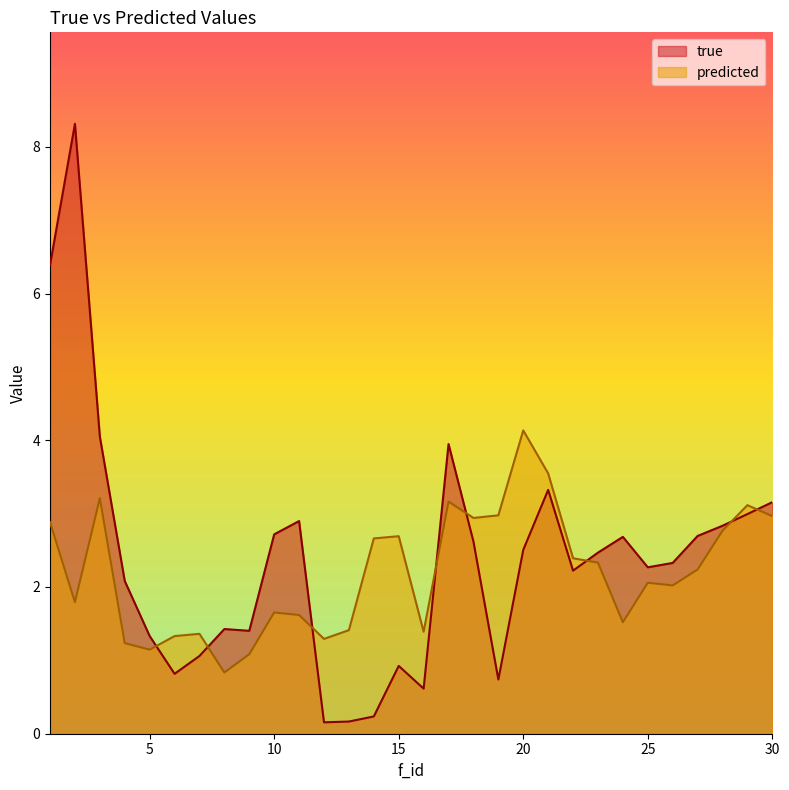

Which series has the largest total across all categories?

true